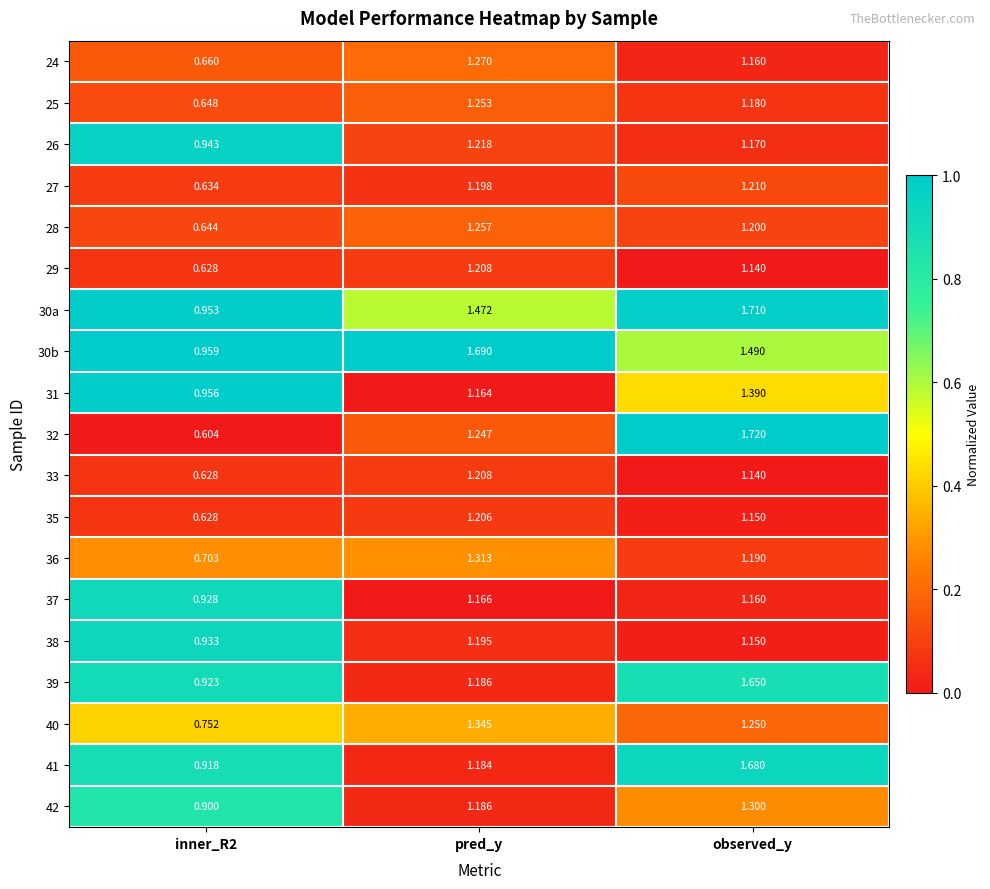

At which label does 39 reach its peak?

observed_y